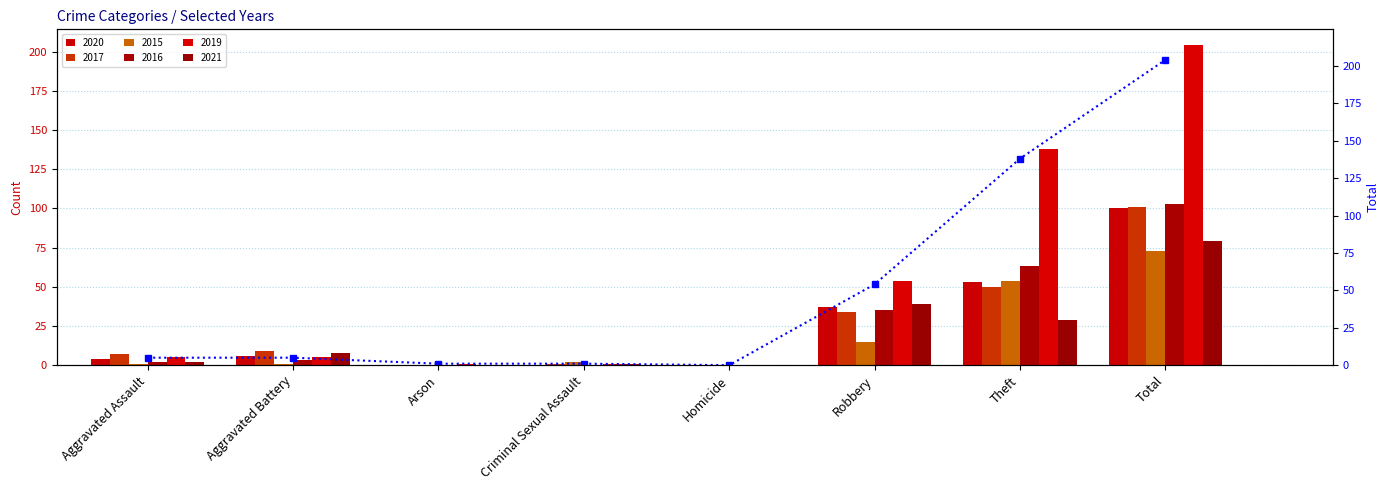

What is the difference between the maximum and minimum values?

204